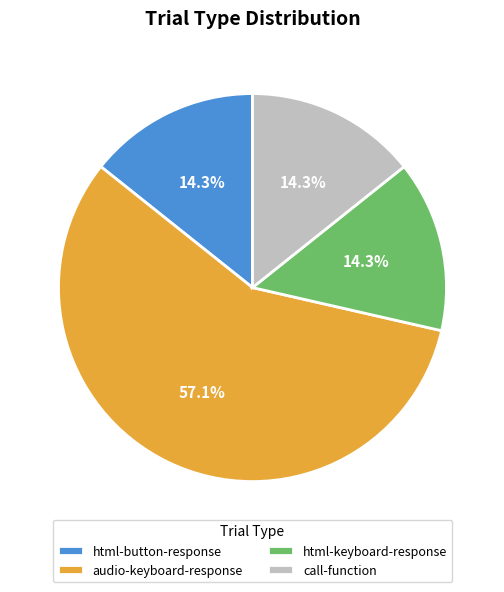

To the nearest percent, what portion does html-button-response represent?

14%